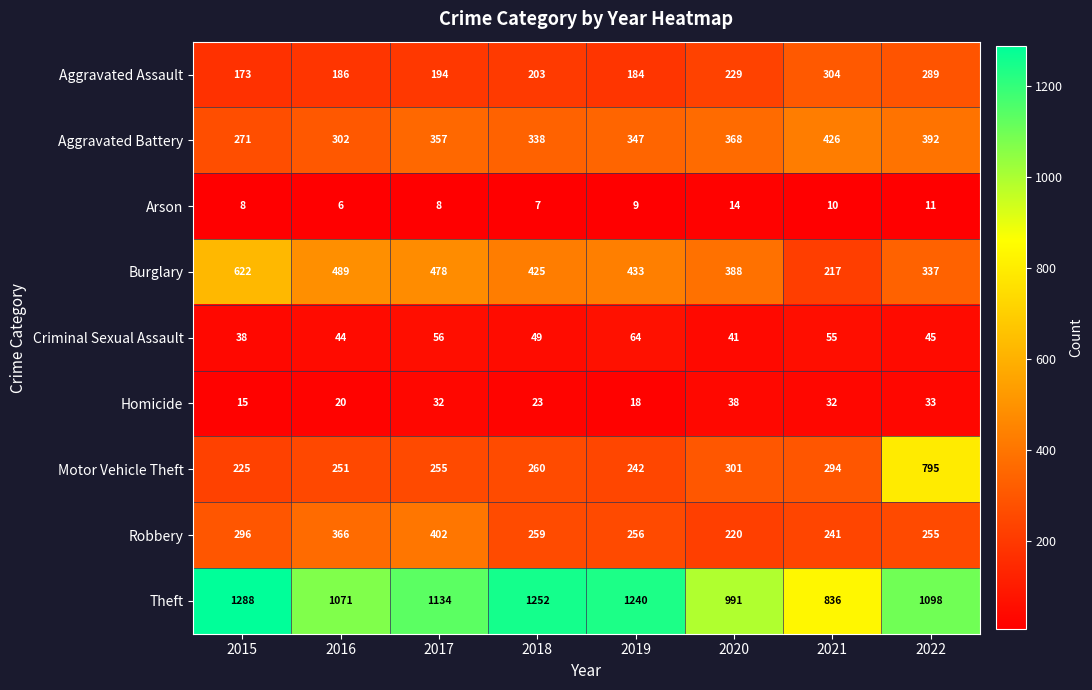

What is the maximum value shown in the chart?

1288